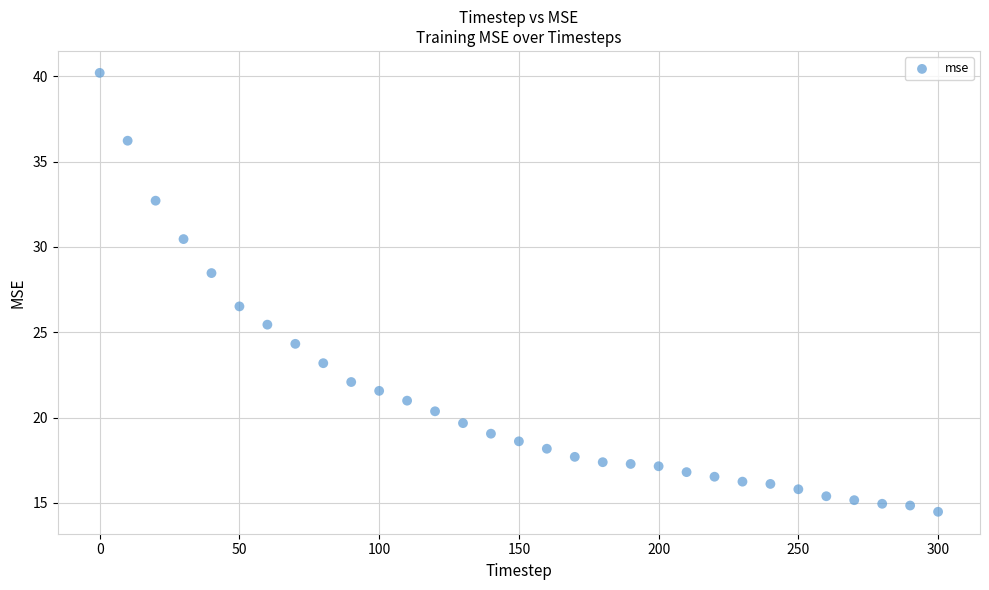

What Y value in the scatter plot is closest to 27?

26.5